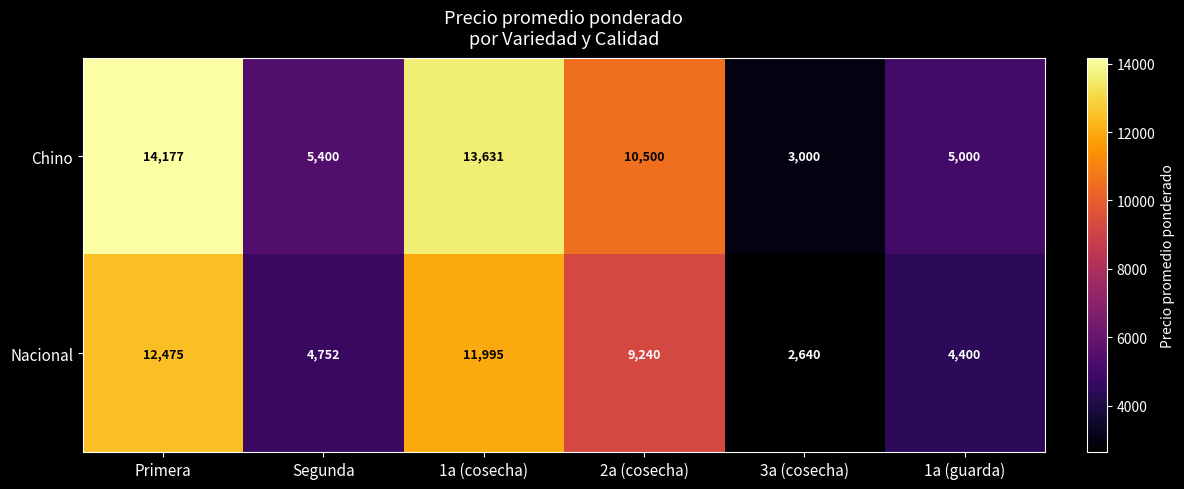

Which series changed the most between Primera and 3a (cosecha)?

Chino